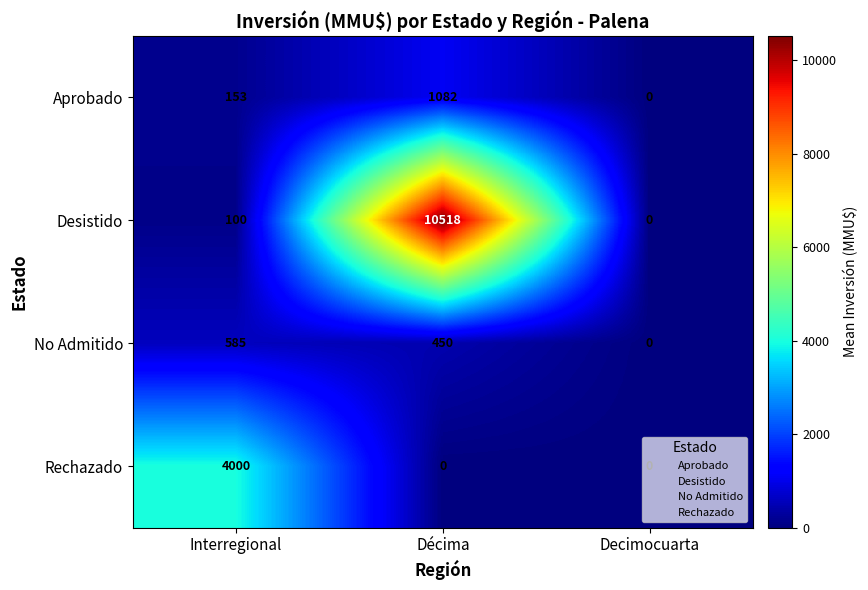

What is the average value of the Aprobado series?

412